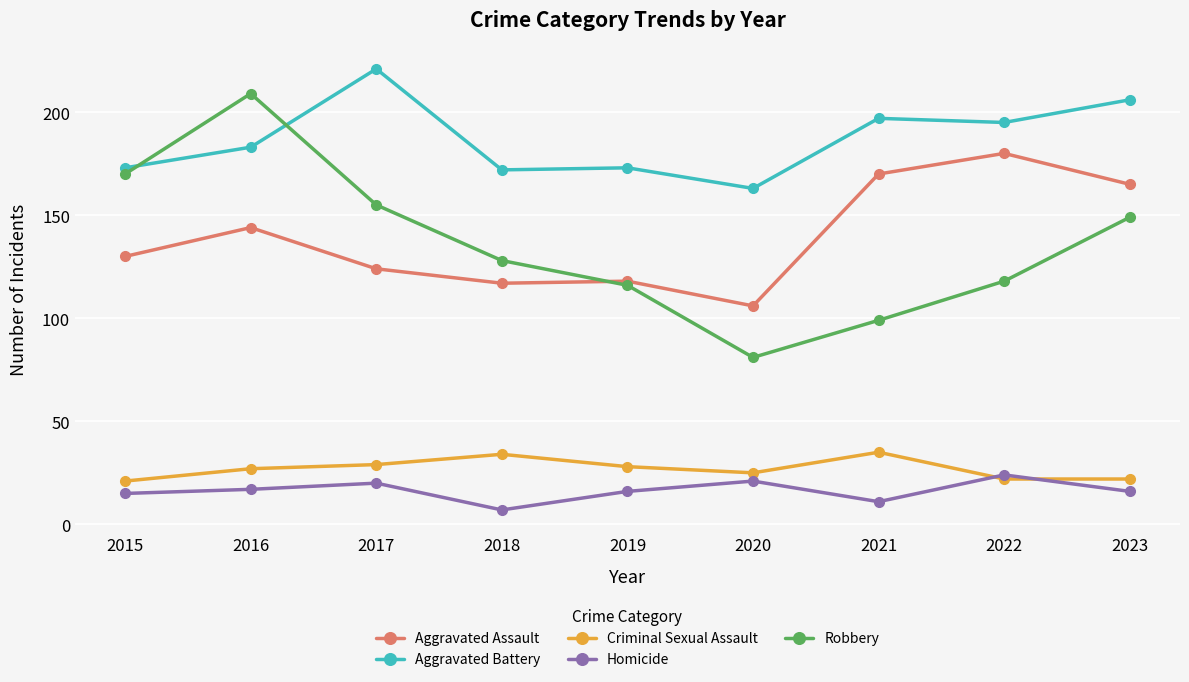

What is the value of the Aggravated Assault point at the 1st from the left?

130